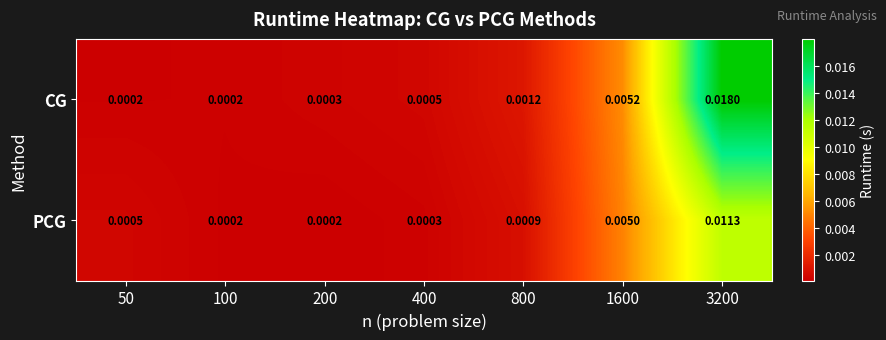

Rank the series by their average value, from highest to lowest.

CG, PCG